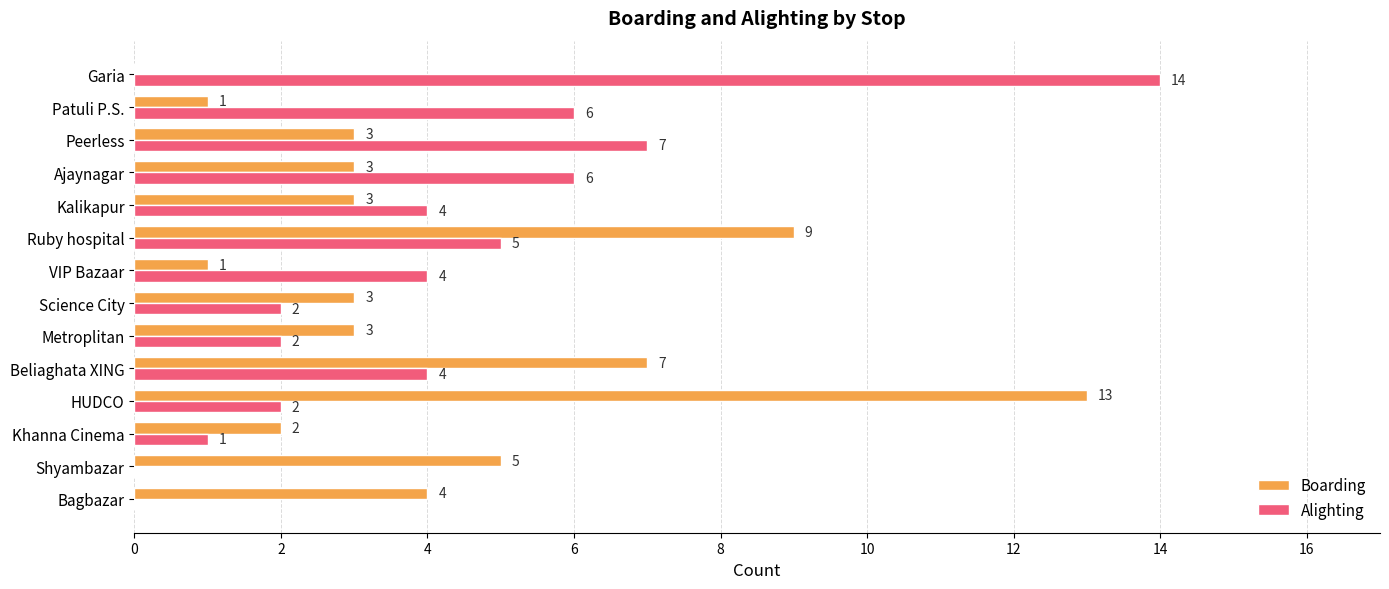

True or false: Boarding has a value of 2 at Metroplitan.

False